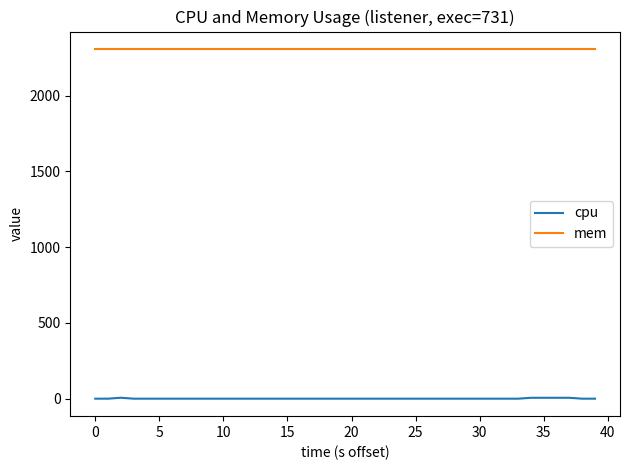

Rank the series by their maximum value, from lowest to highest.

cpu, mem